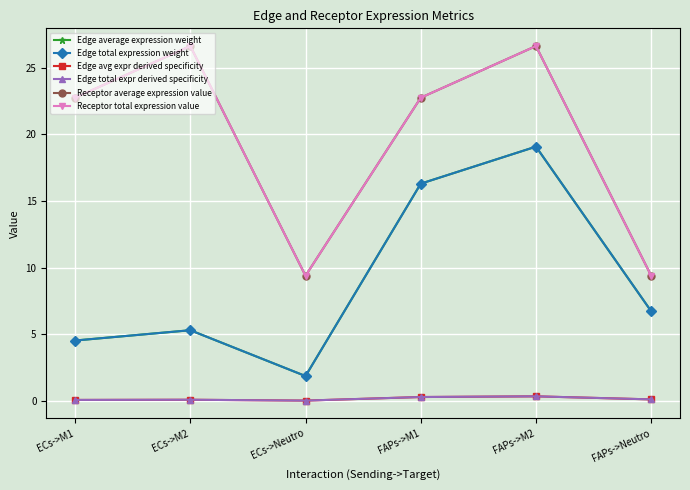

What is the difference between the maximum and second lowest values in the Edge avg expr derived specificity series?

0.3